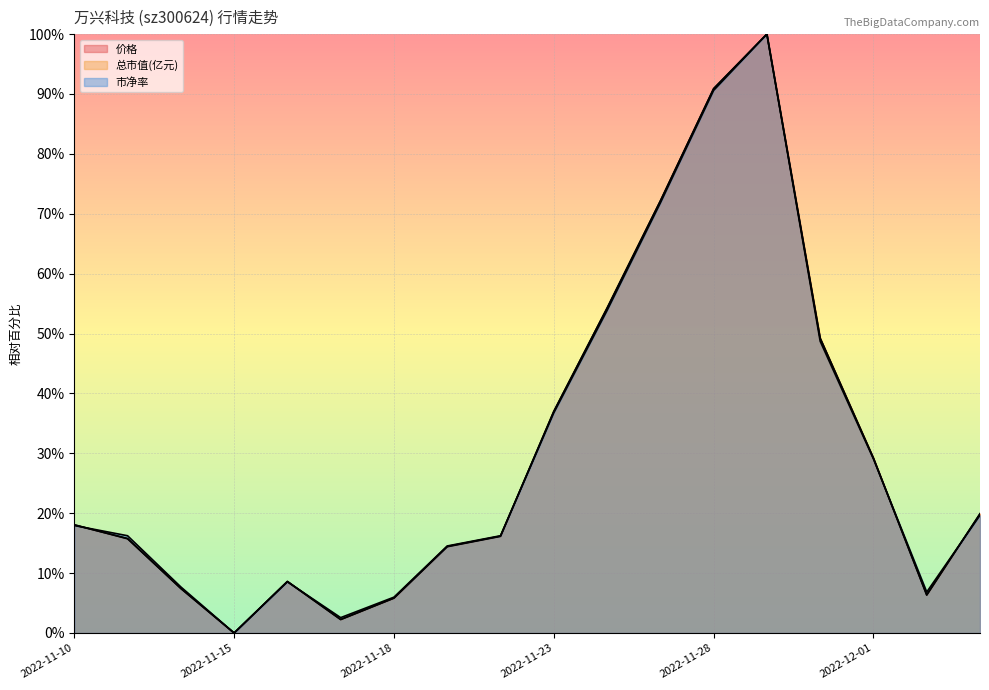

At which category is the sum across all series the highest?

2022-11-29